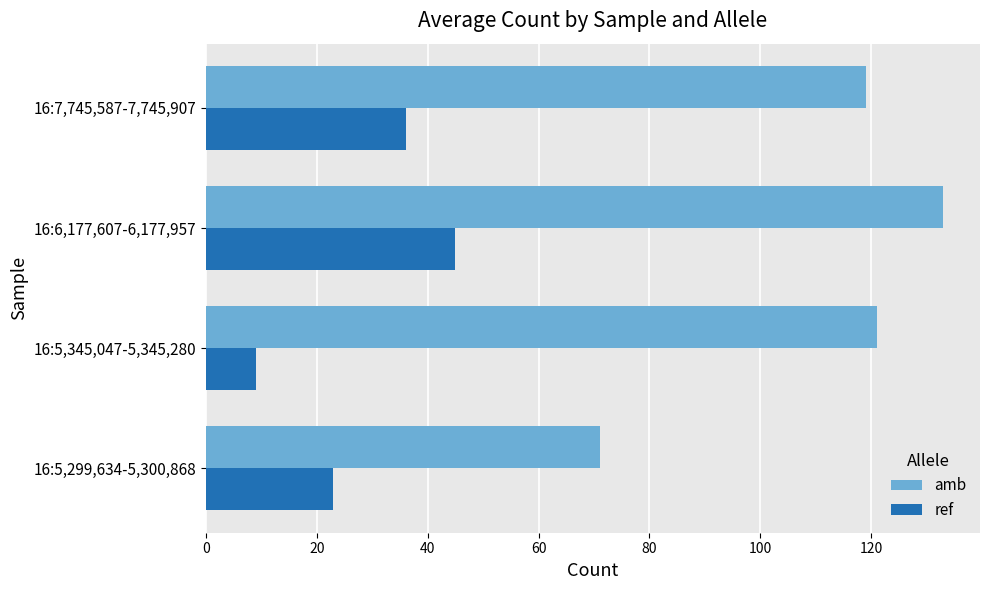

Which category has the highest value in the amb series?

16:6,177,607-6,177,957